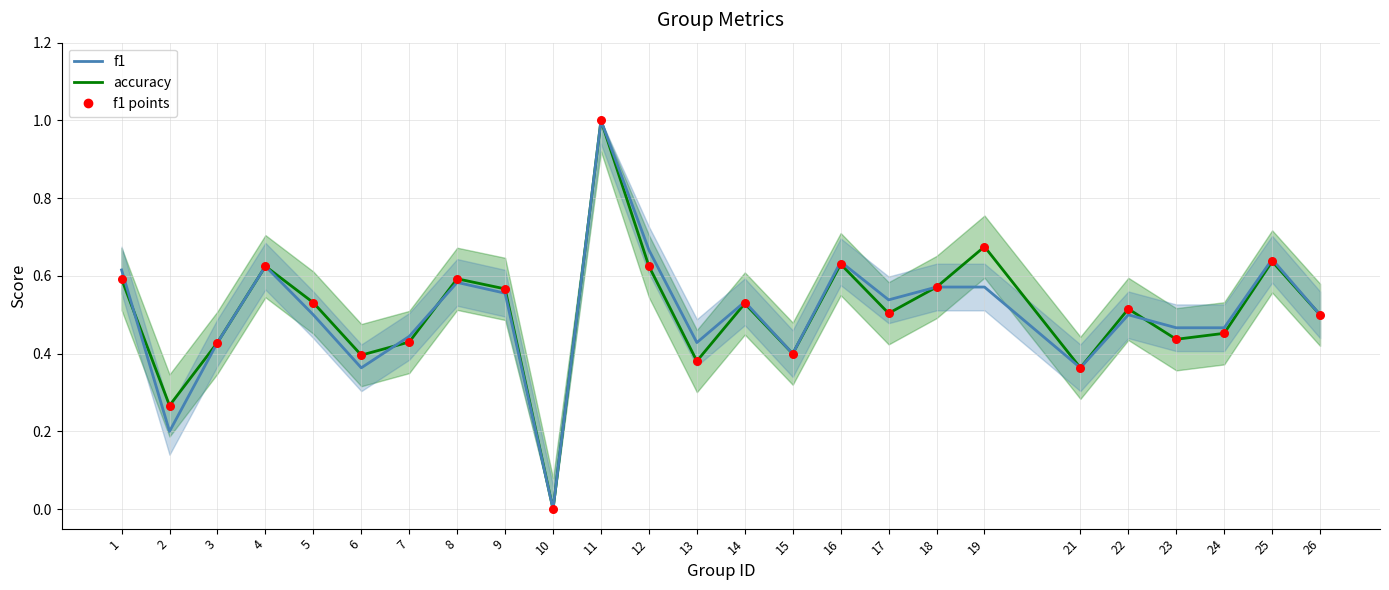

At which category is the sum across all series the highest?

11